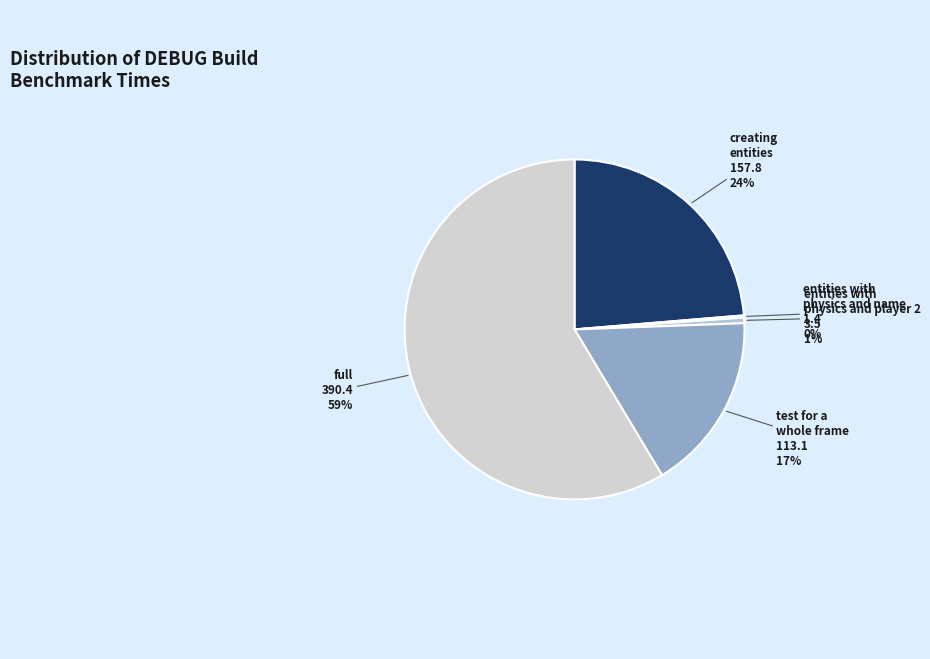

Do creating entities and test for a whole frame together represent more than half of the pie?

No